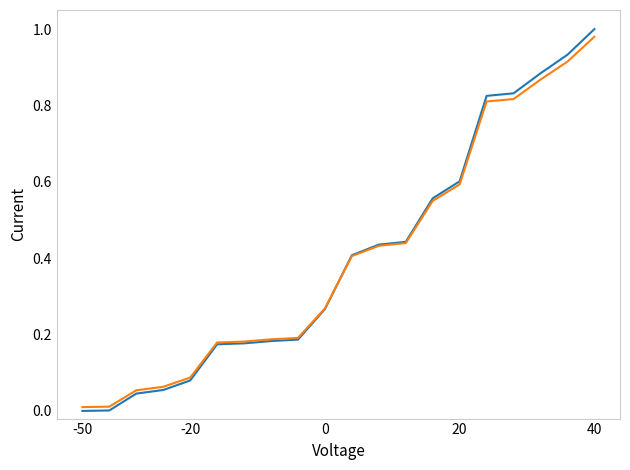

Is this an area chart (filled region under the line)?

No